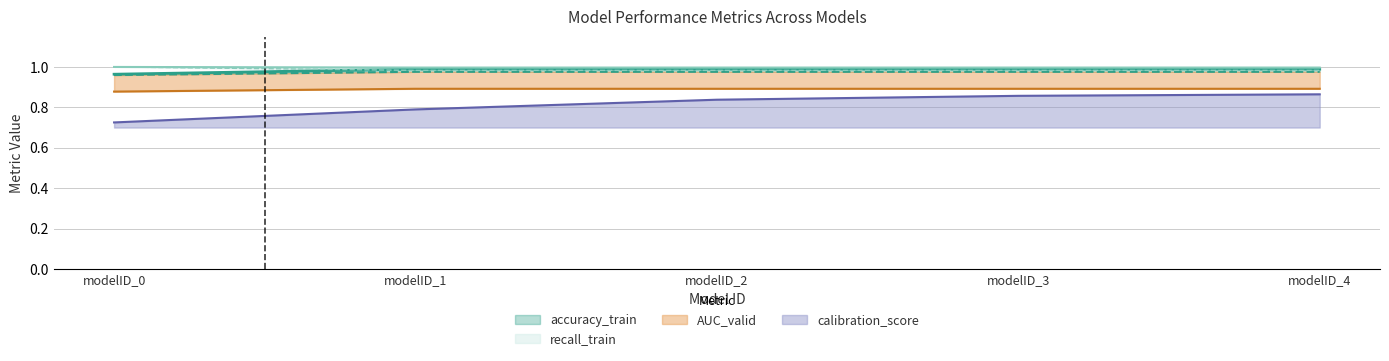

True or false: recall_valid has more than 0 interior local peaks.

False